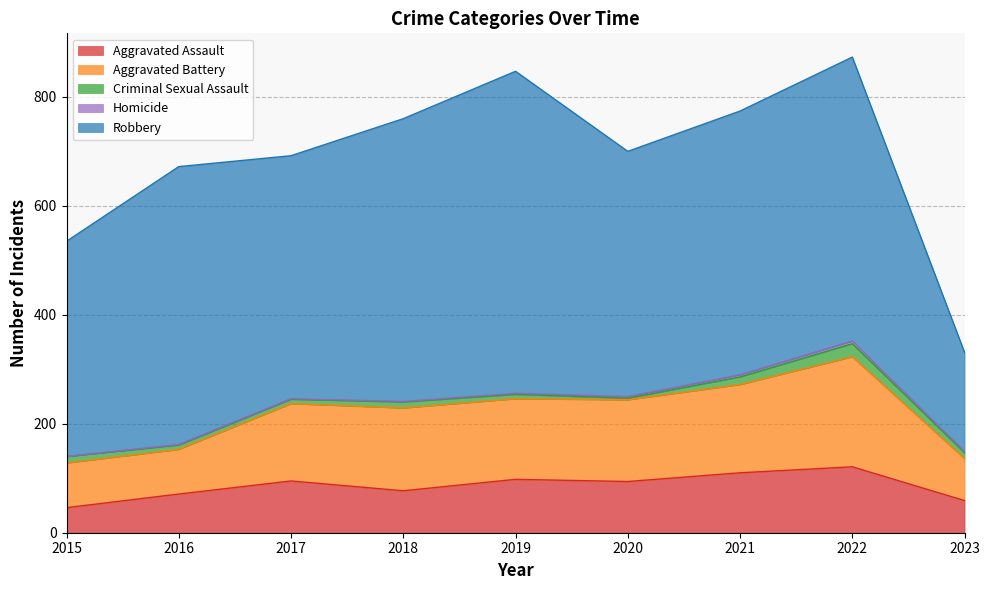

At how many categories does at least one series exceed 236?

8